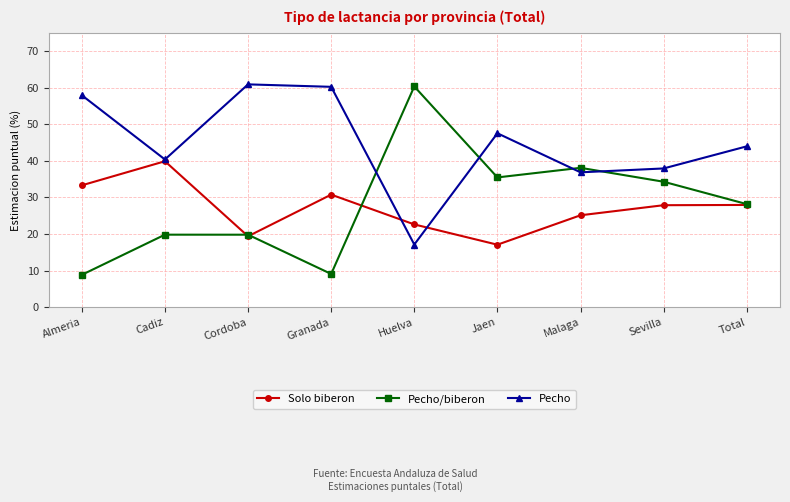

Is this an area chart (filled region under the line)?

No